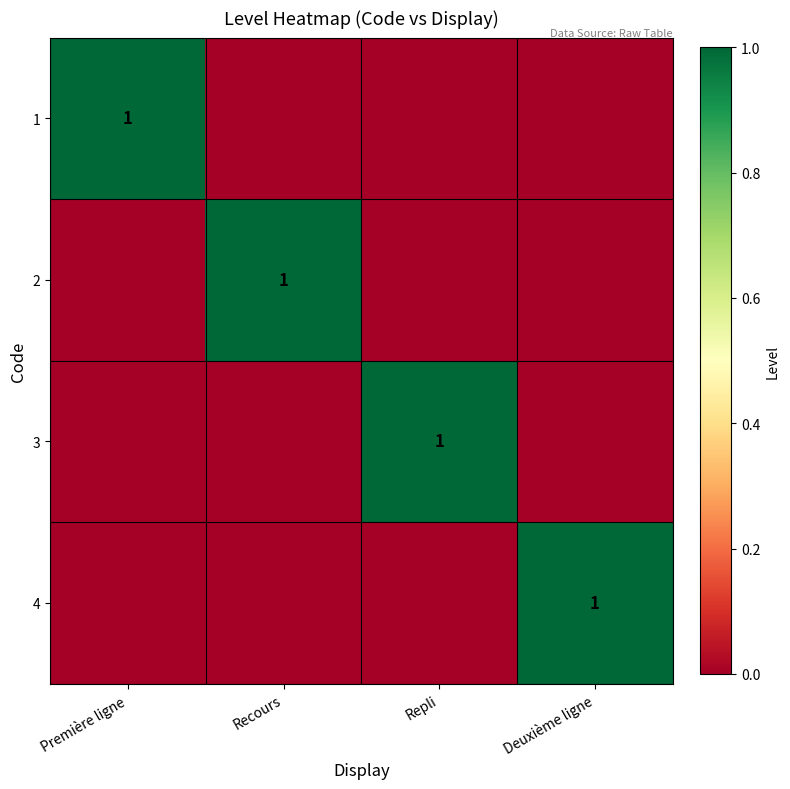

True or false: 4 has a value of 2 at Deuxième ligne.

False